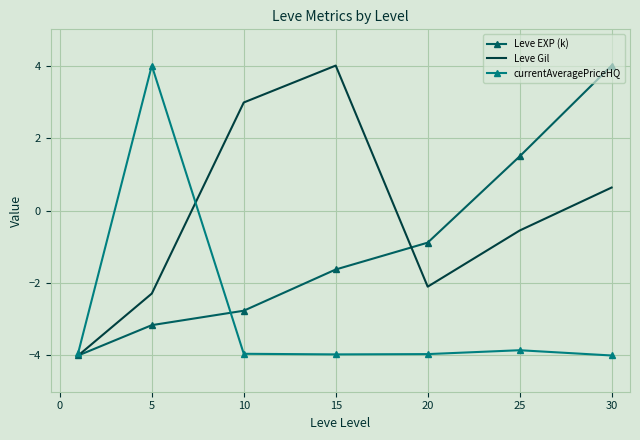

What is the greatest value displayed?

4.0